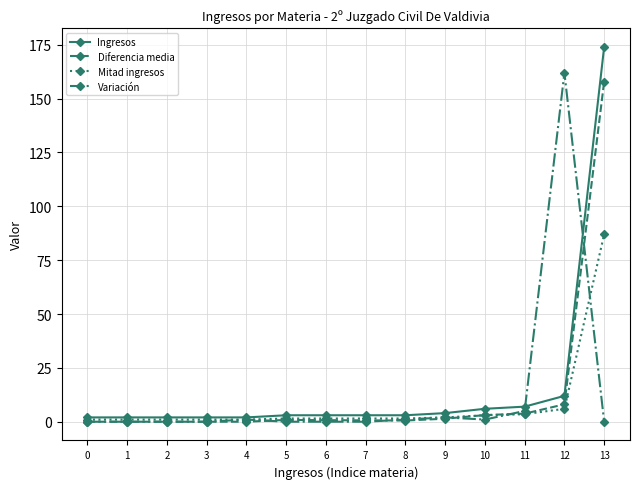

Is the value of Mitad ingresos at 8 greater than the value of Ingresos at 13?

No